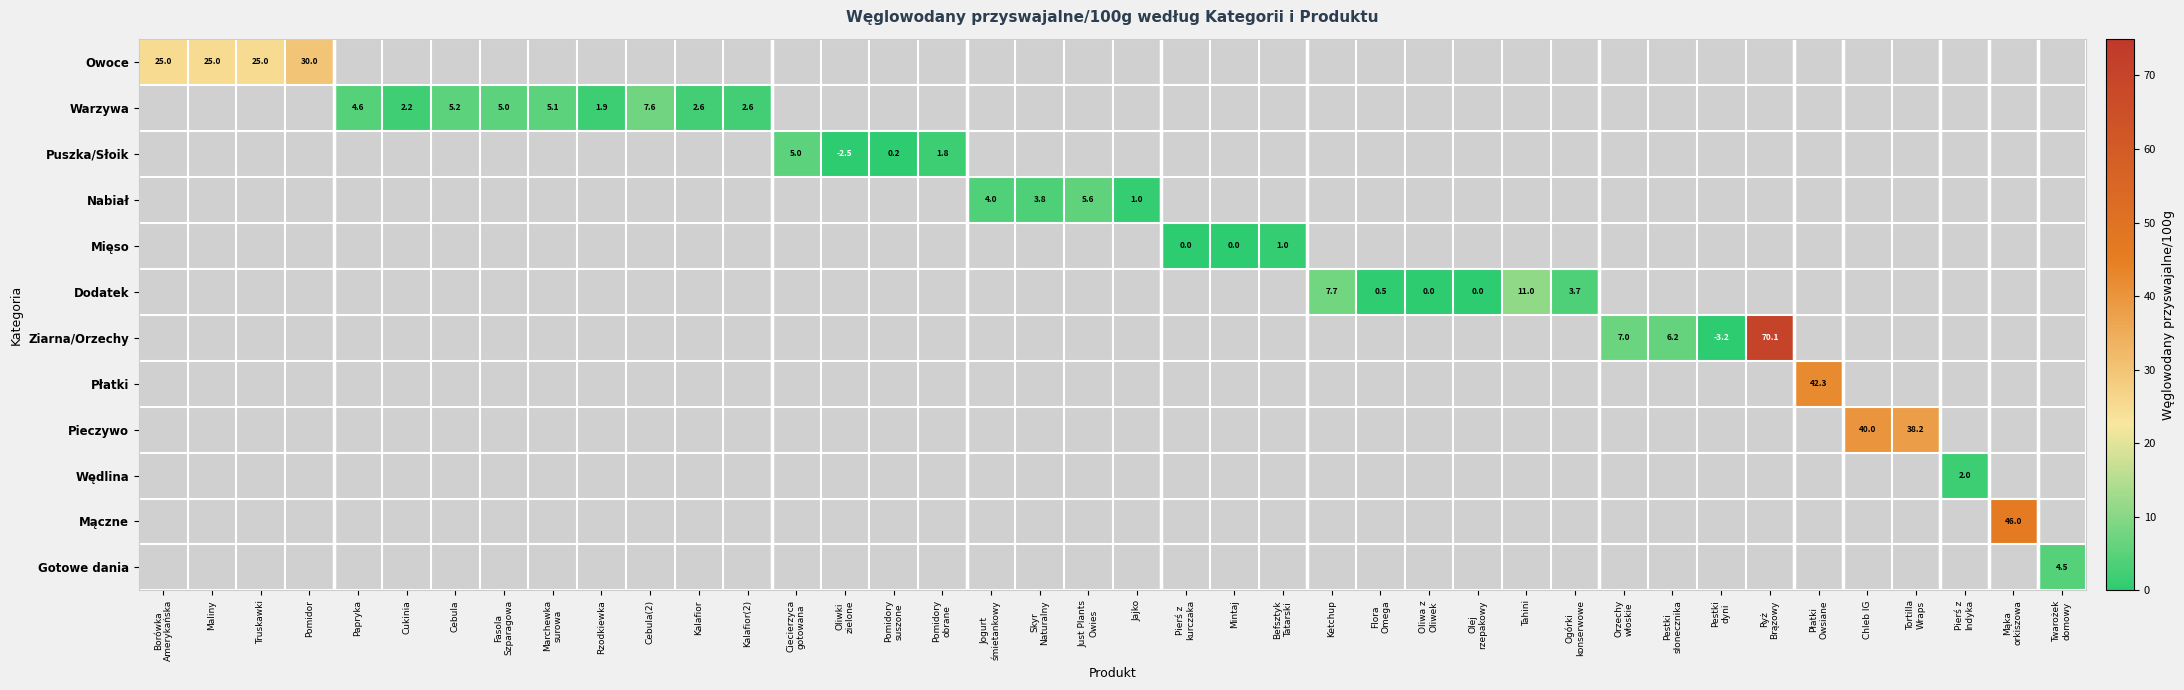

At how many categories does at least one series exceed 52?

1